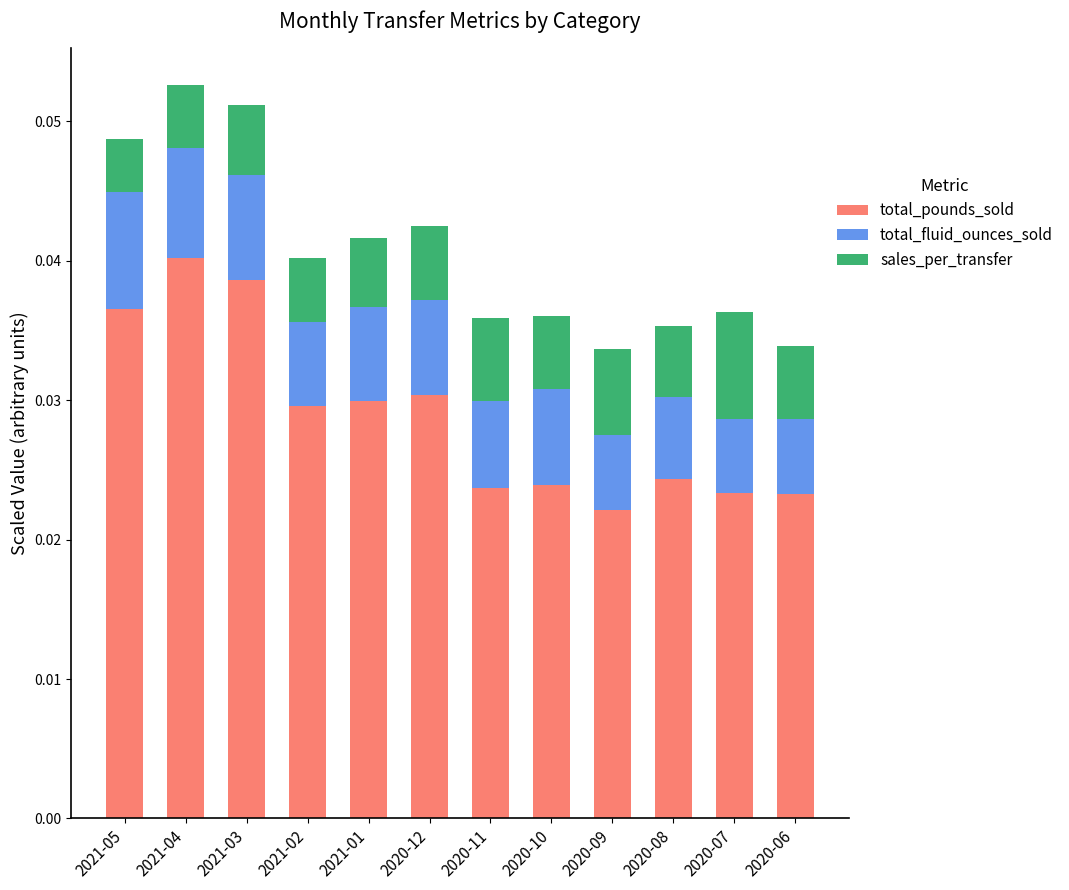

How many bars are there in total?

12